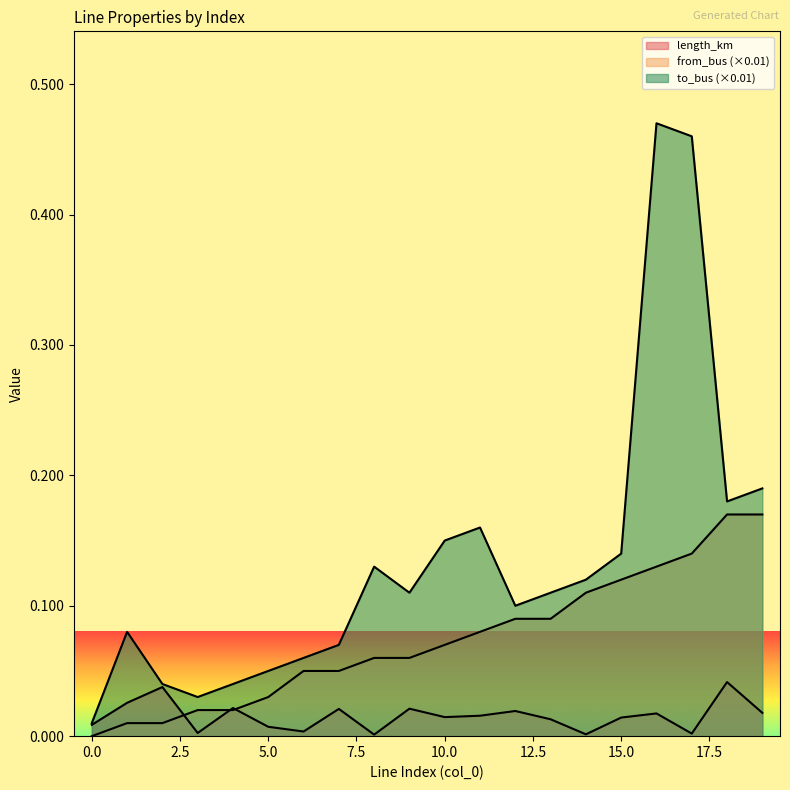

What is the greatest value displayed?

0.5